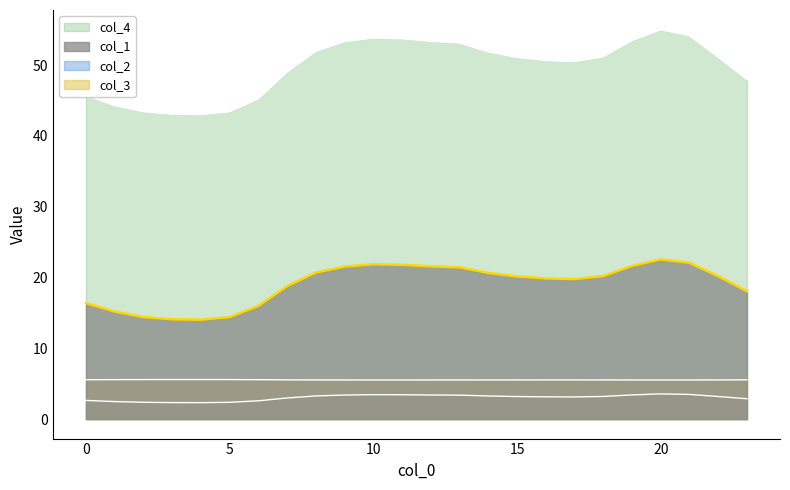

What is the difference between the second highest and second lowest values in the col_4 series?

11.1